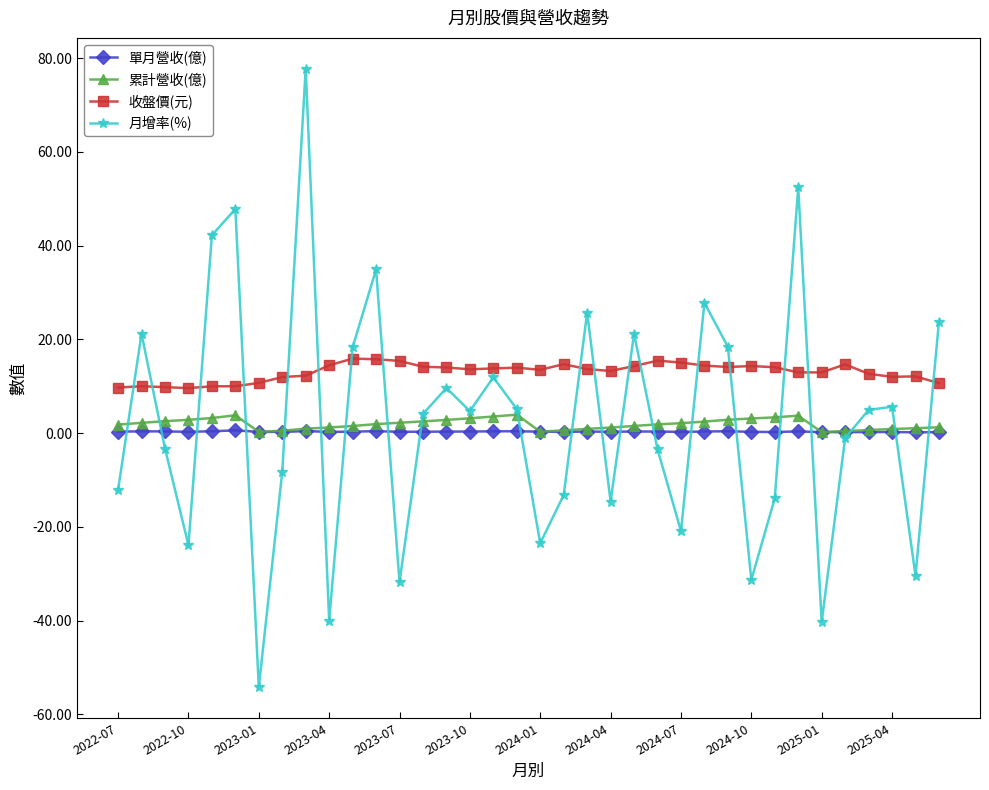

True or false: 收盤價(元) and 累計營收(億) cross at least once.

False